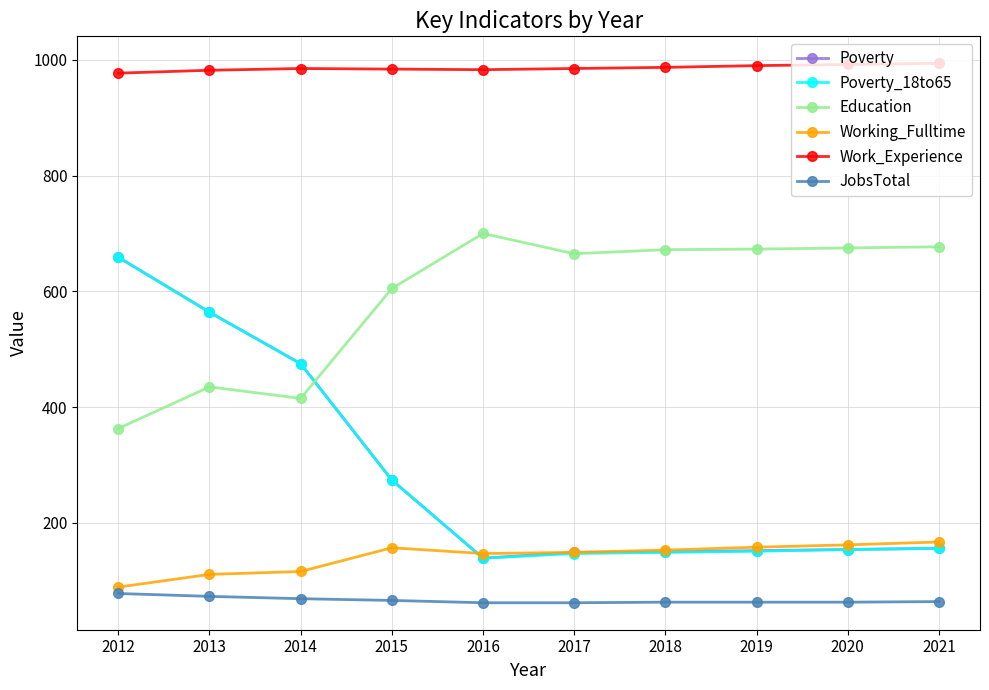

What is the minimum value shown in the chart?

62